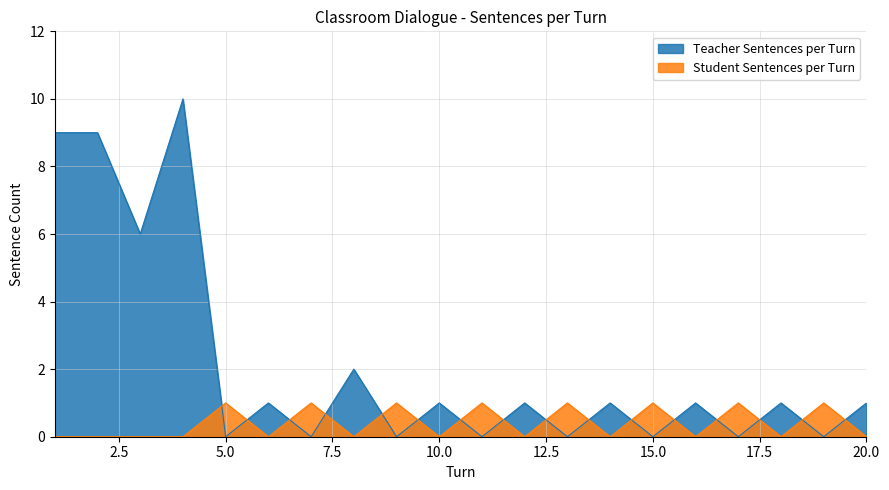

True or false: Teacher Sentences per Turn has more than 2 interior local peaks.

True